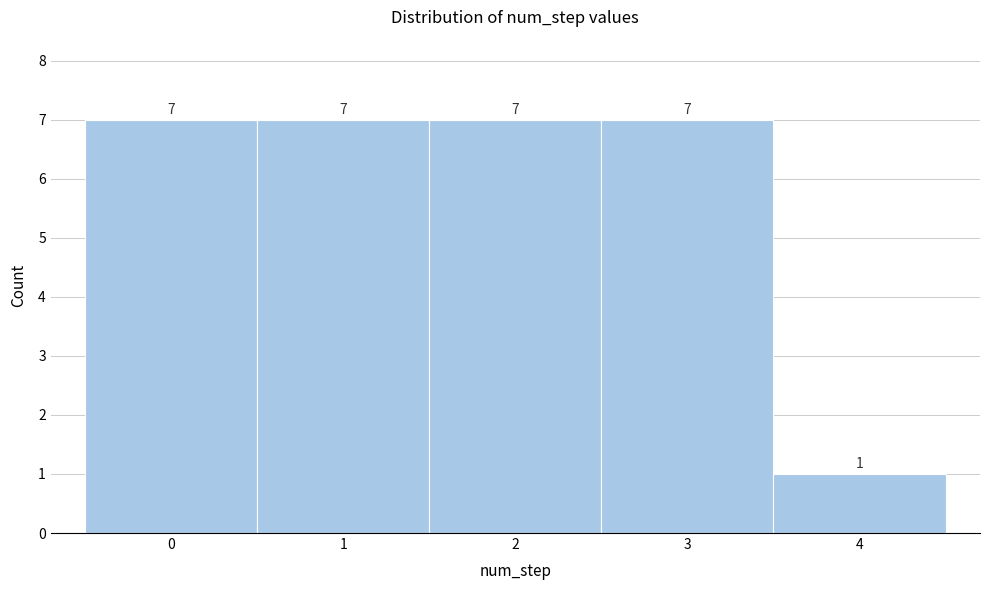

How tall is the bar that spans -0.5 to 0.5 on the x-axis?

7